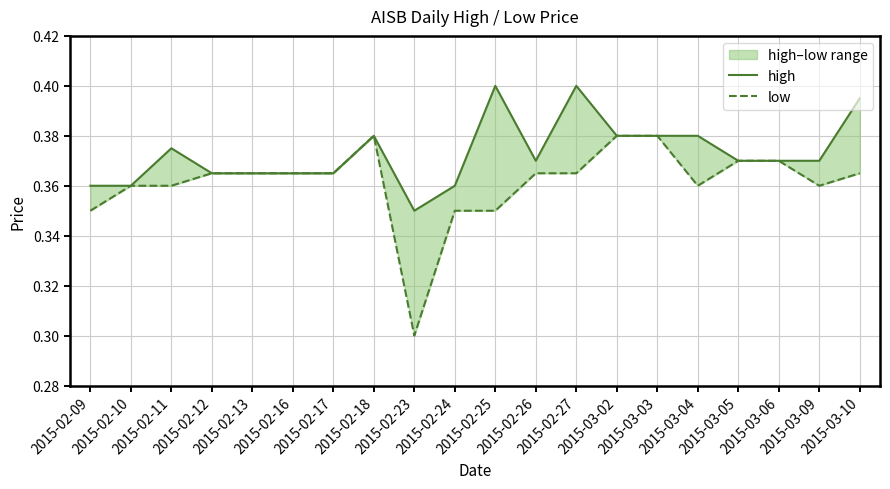

What is the label of the 10th point from the right?

2015-02-25